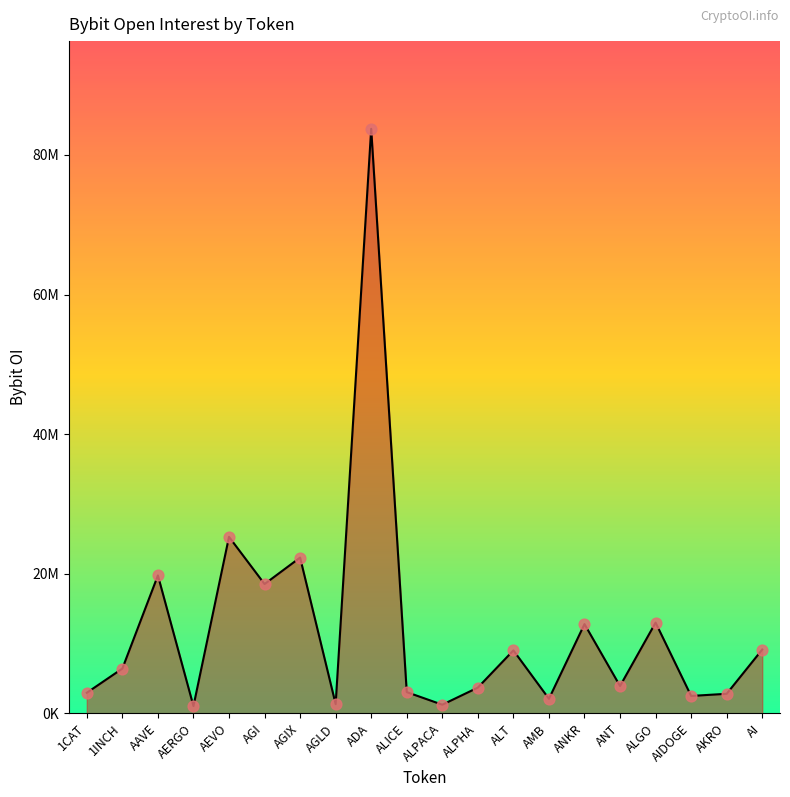

What is the change in value from AMB to AIDOGE?

+406271